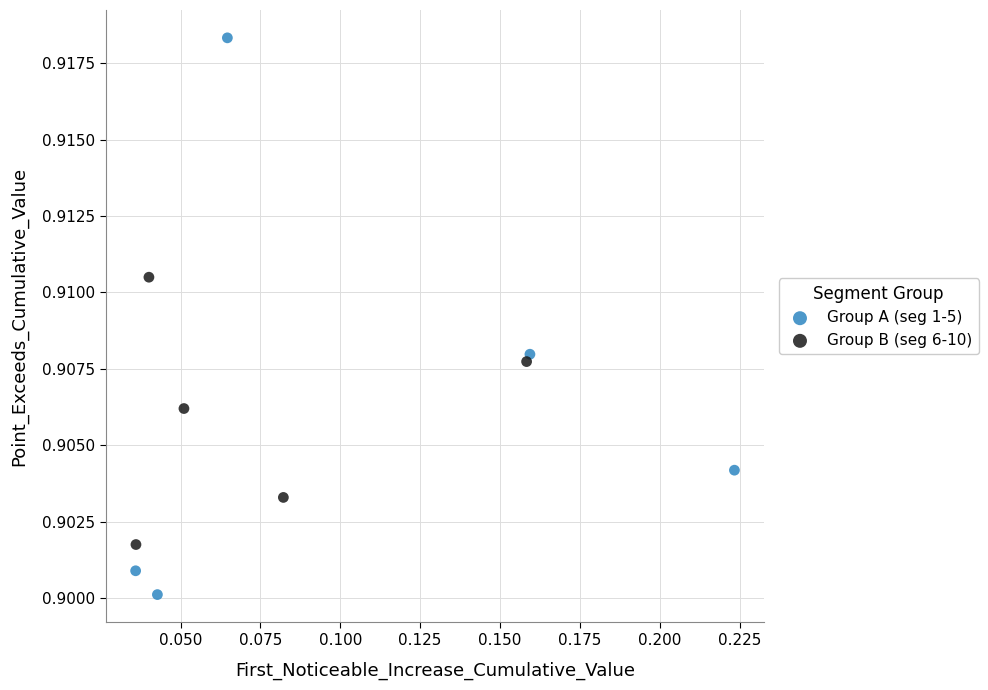

Which series contains the lowest Y value?

Group A (seg 1-5)